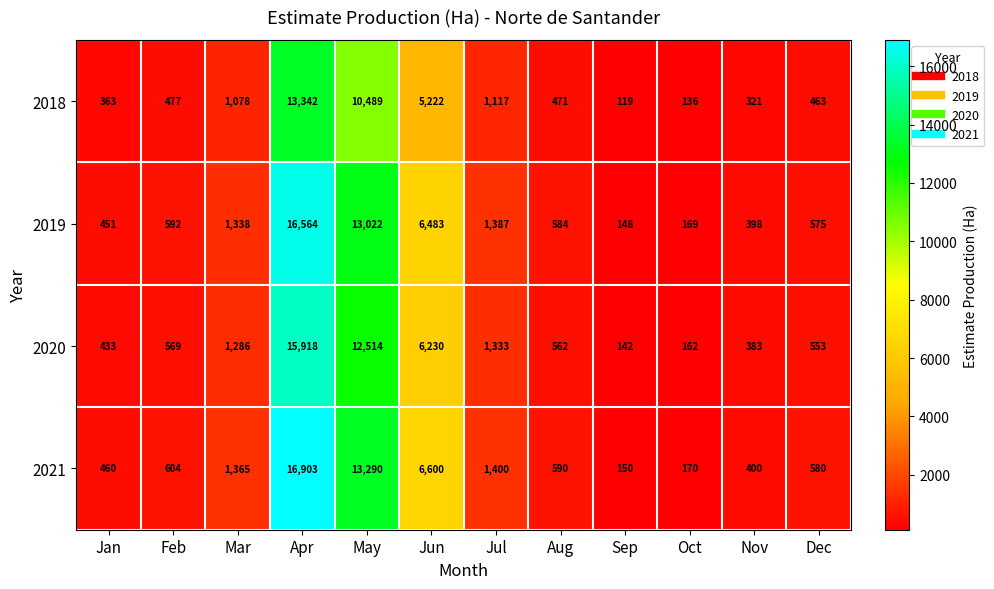

The 2020 series shows 7988 at May. True or false?

False